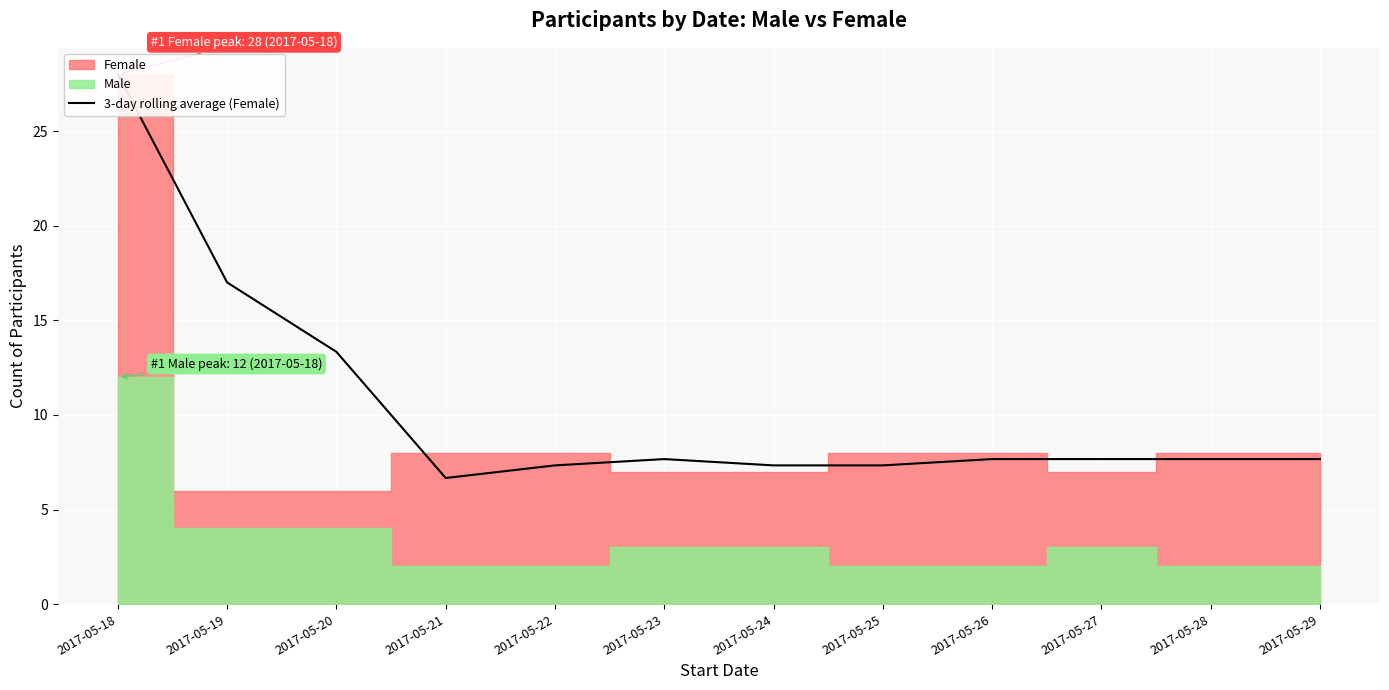

What is the ratio of the value at 2017-05-22 to the value at 2017-05-18?

0.3